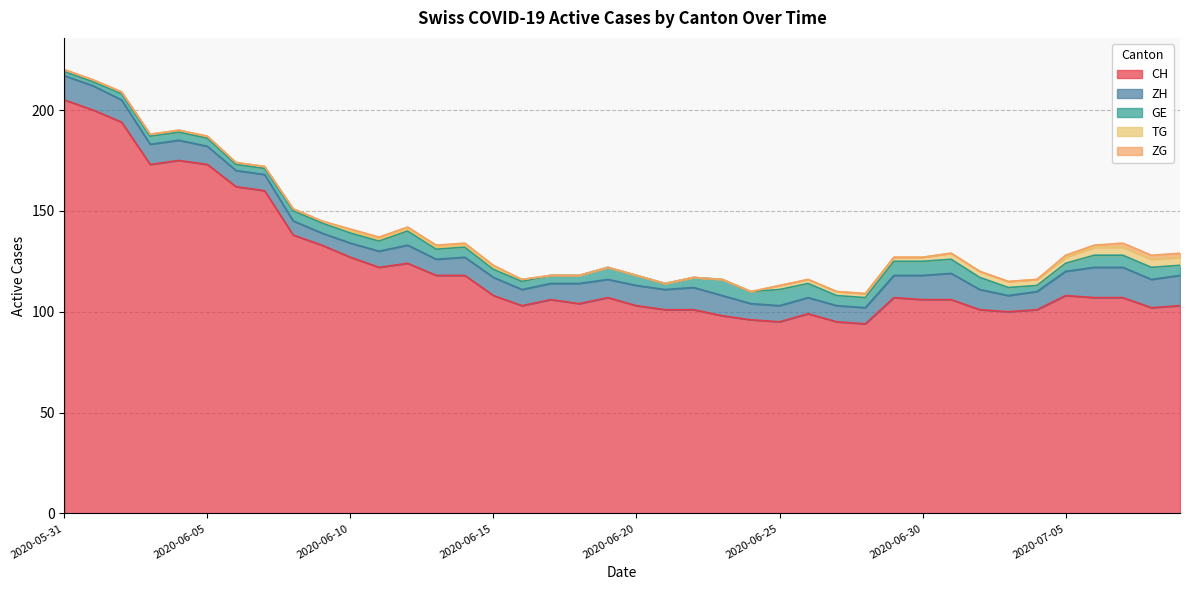

What is the label of the 24th point from the right?

2020-06-16